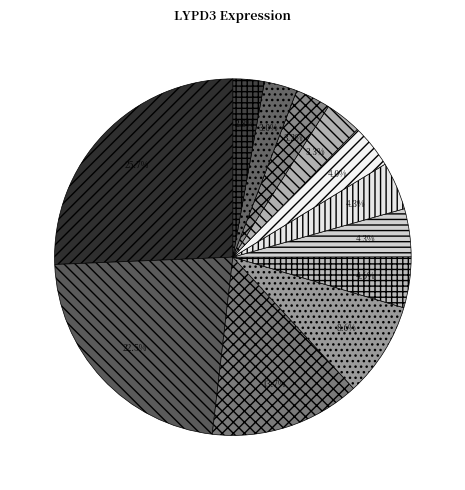

Count the number of slices in the pie.

12